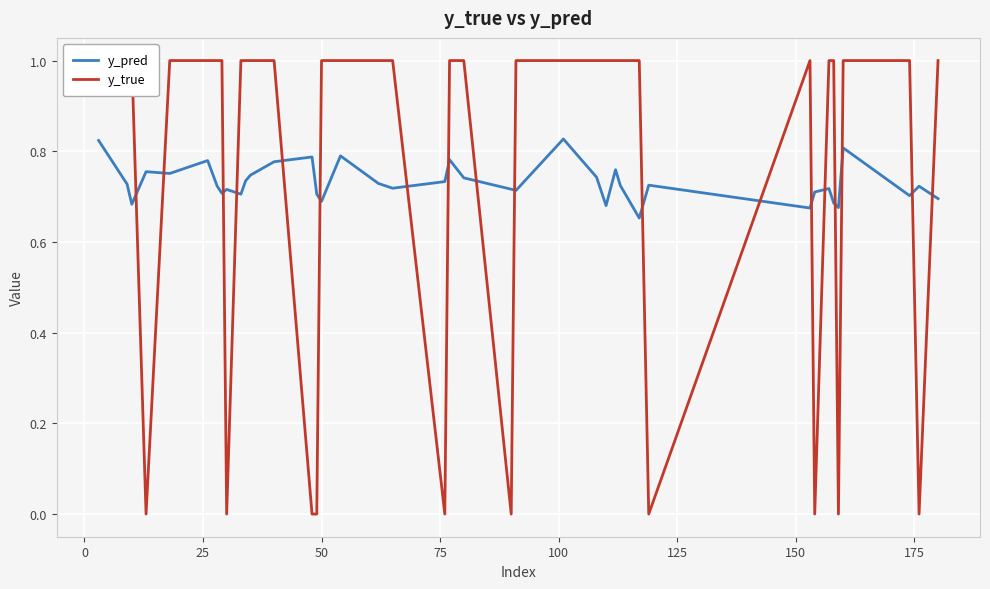

Does the chart display data point markers on the line(s)?

No